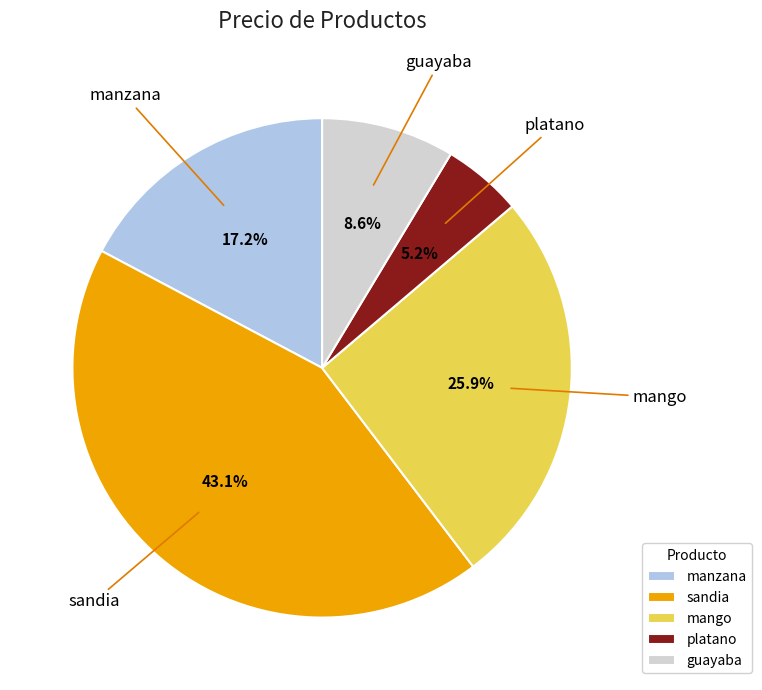

Which has a higher value, sandia or guayaba?

sandia